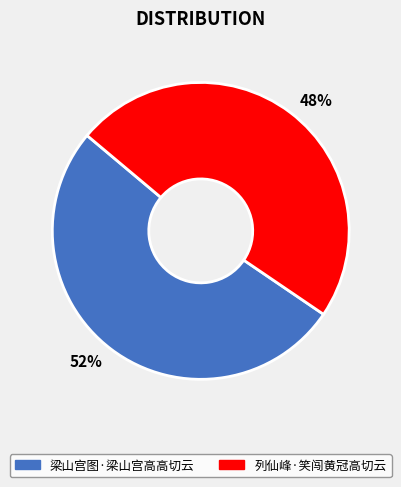

Count the number of slices in the pie.

2